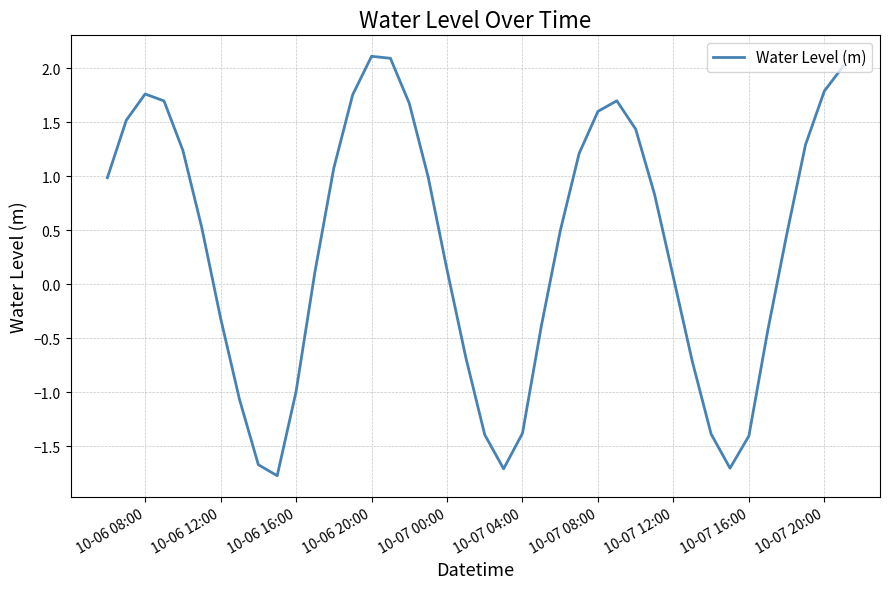

How many interior local peaks (higher than both neighbors) does the data have?

3